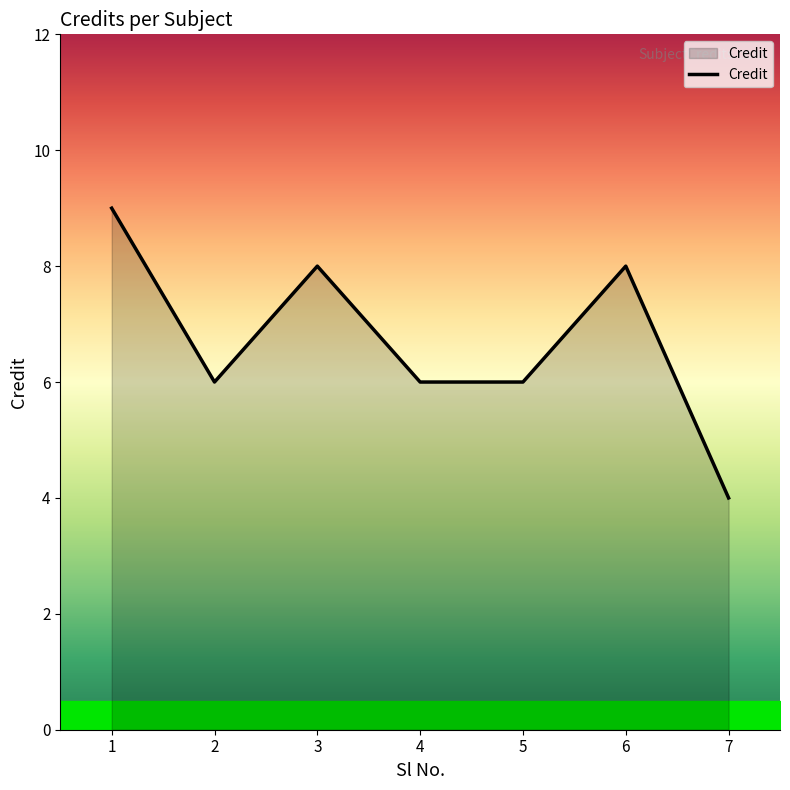

What is the difference between the second highest and minimum values?

4